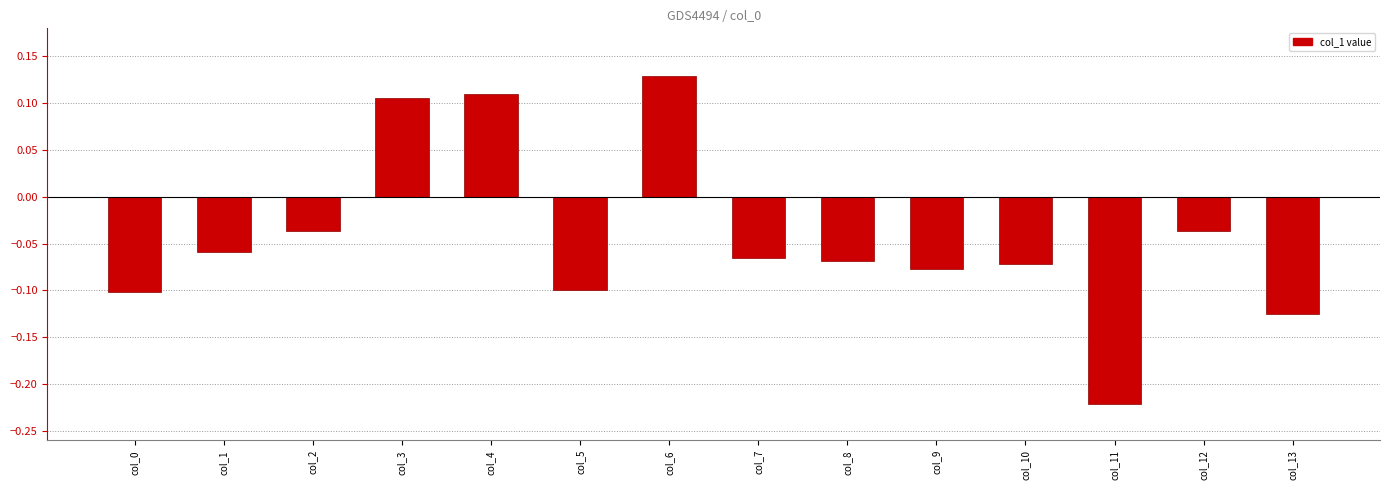

At which label does the data first exceed 0?

col_3